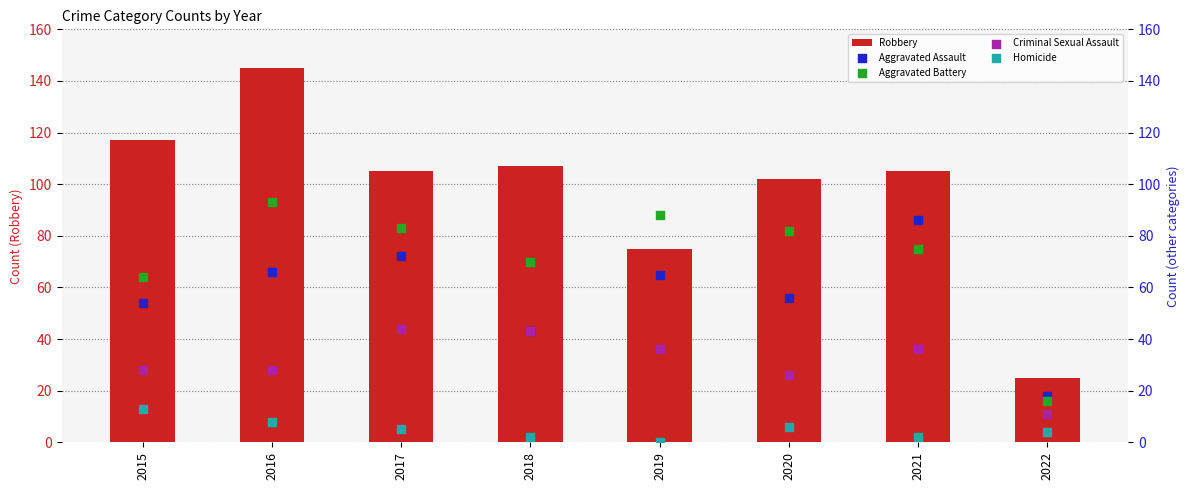

Which series reaches the maximum Y coordinate?

Robbery